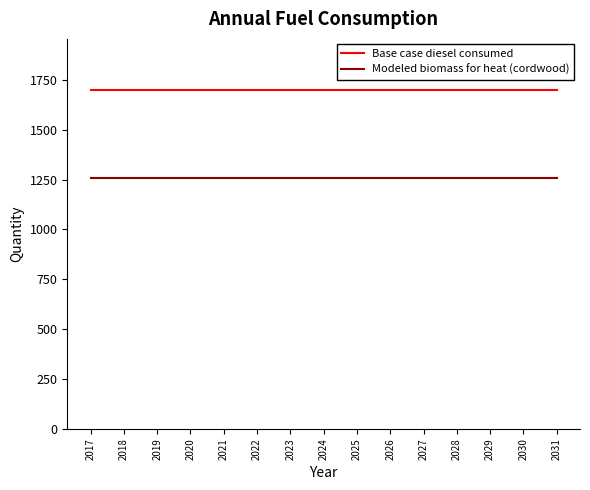

What is the spread (max minus min) of values at 2023?

443.1